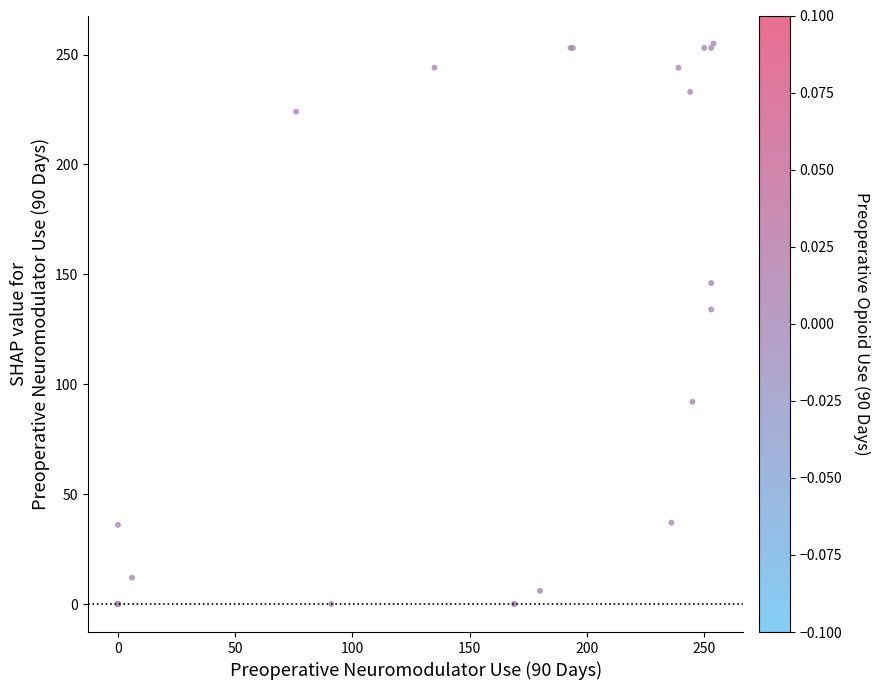

What Y value in the scatter plot is closest to 127?

134